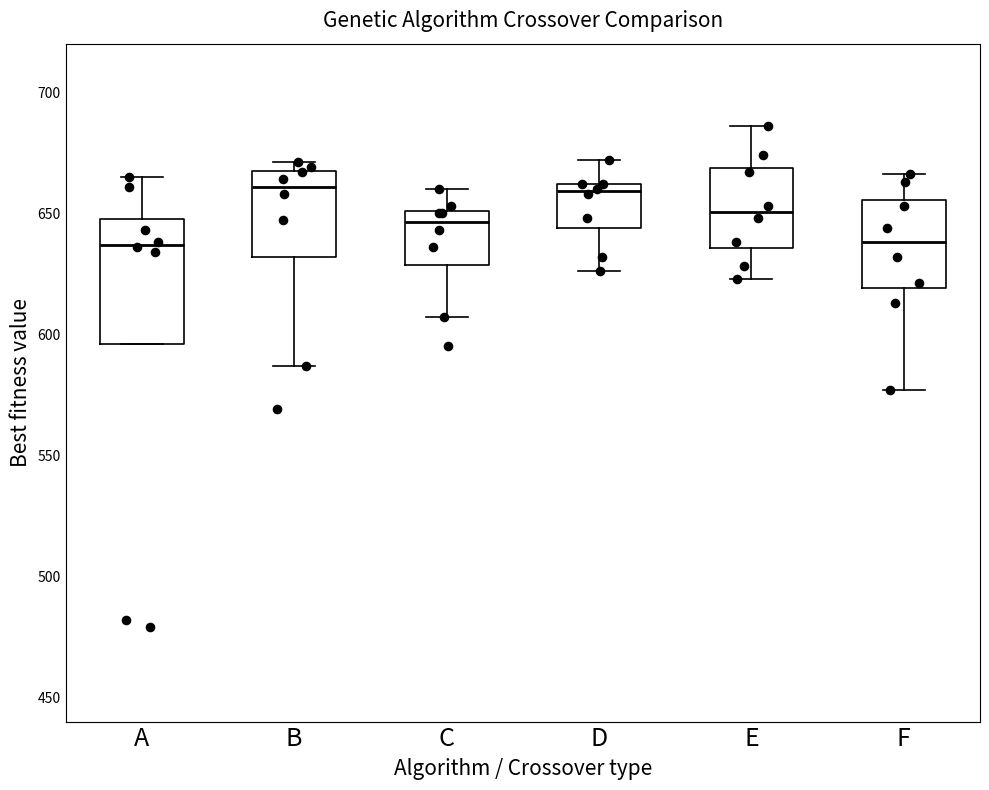

Which box is the tallest, from its lower edge to its upper edge?

A